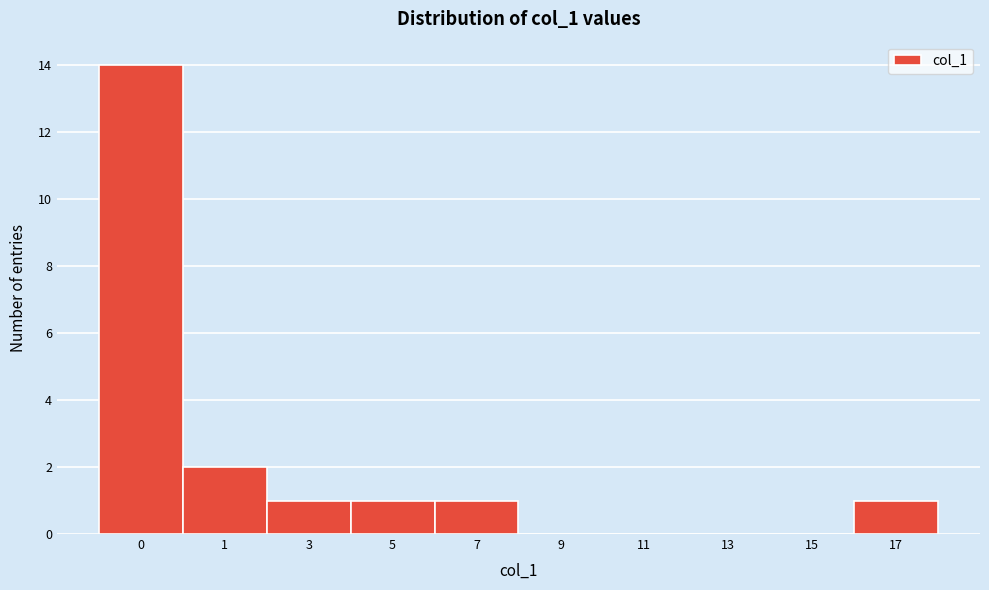

Reading left to right, list all the values displayed in this chart.

0=14	1=2	3=1	5=1	7=1	9=0	11=0	13=0	15=0	17=1